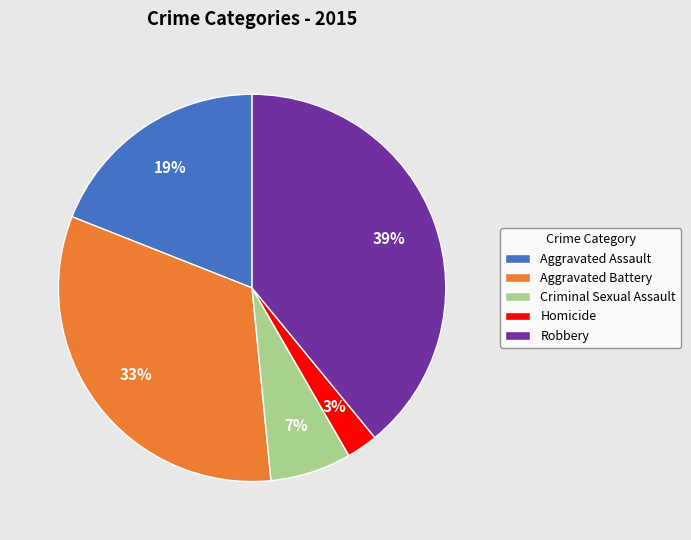

Is Aggravated Assault the majority of the pie?

No